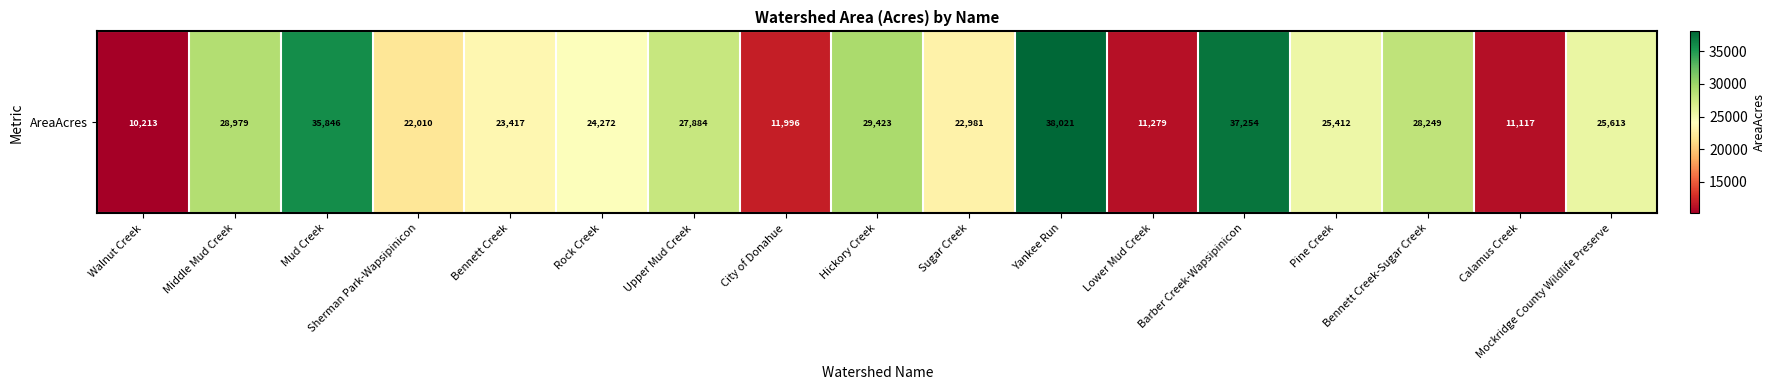

Rank the categories by value from lowest to highest.

Walnut Creek, Calamus Creek, Lower Mud Creek, City of Donahue, Sherman Park-Wapsipinicon, Sugar Creek, Bennett Creek, Rock Creek, Pine Creek, Mockridge County Wildlife Preserve, Upper Mud Creek, Bennett Creek-Sugar Creek, Middle Mud Creek, Hickory Creek, Mud Creek, Barber Creek-Wapsipinicon, Yankee Run